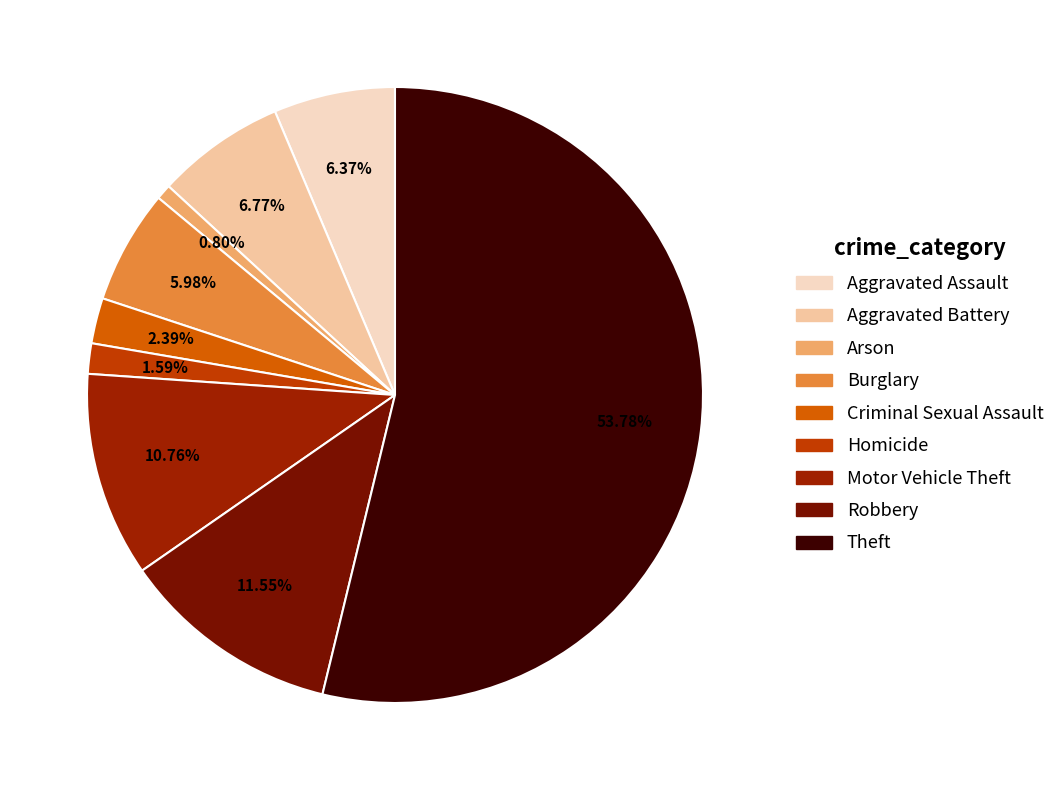

How many segments does this pie chart have?

9